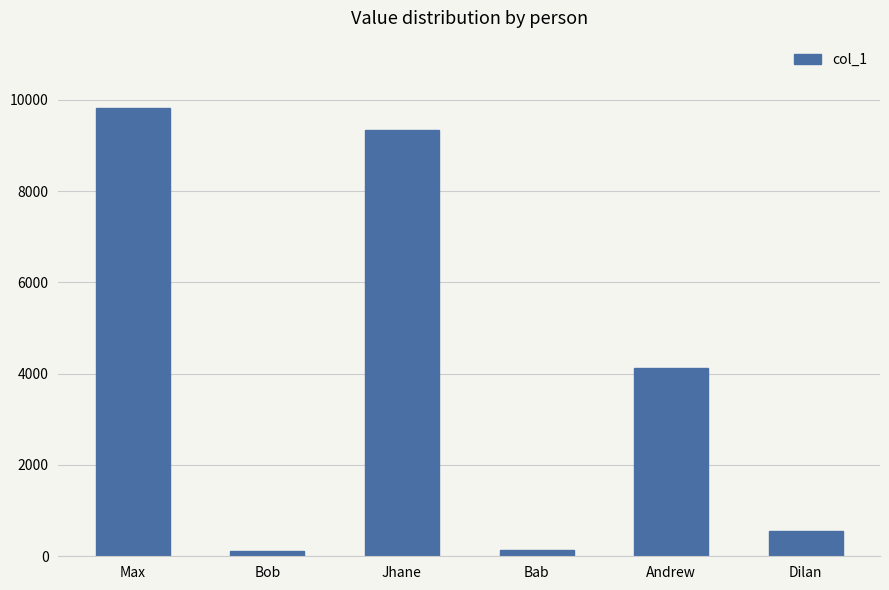

Where is the data nearest to the value 4973?

Andrew